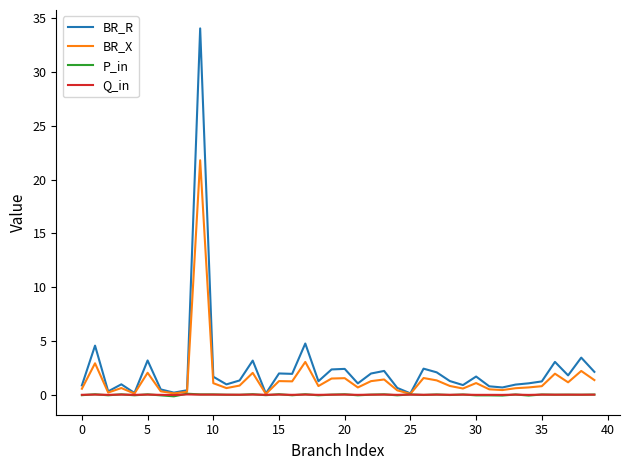

Which series has the widest spread of values?

BR_R